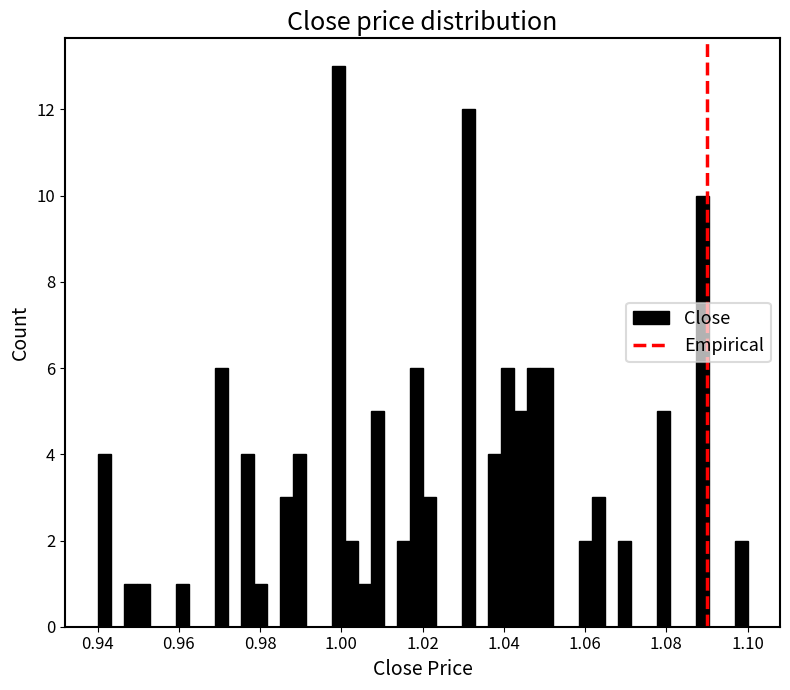

Around what value on the x-axis is the tallest bar? Give the approximate position of its centre, as read against the axis.

1.000